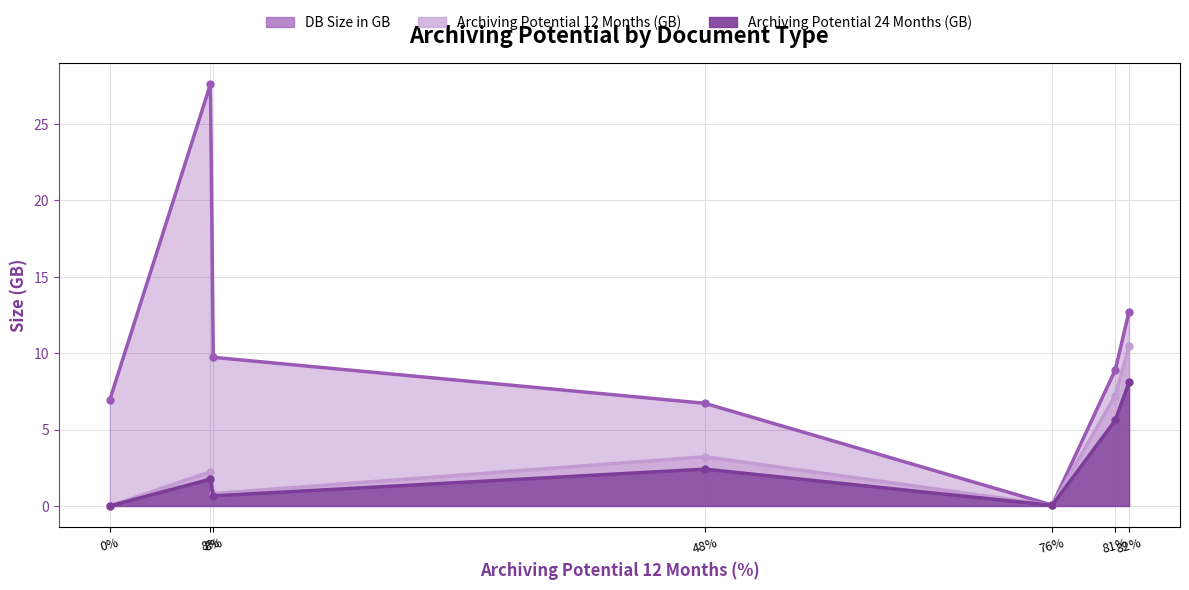

Which series has the largest total across all categories?

DB Size in GB